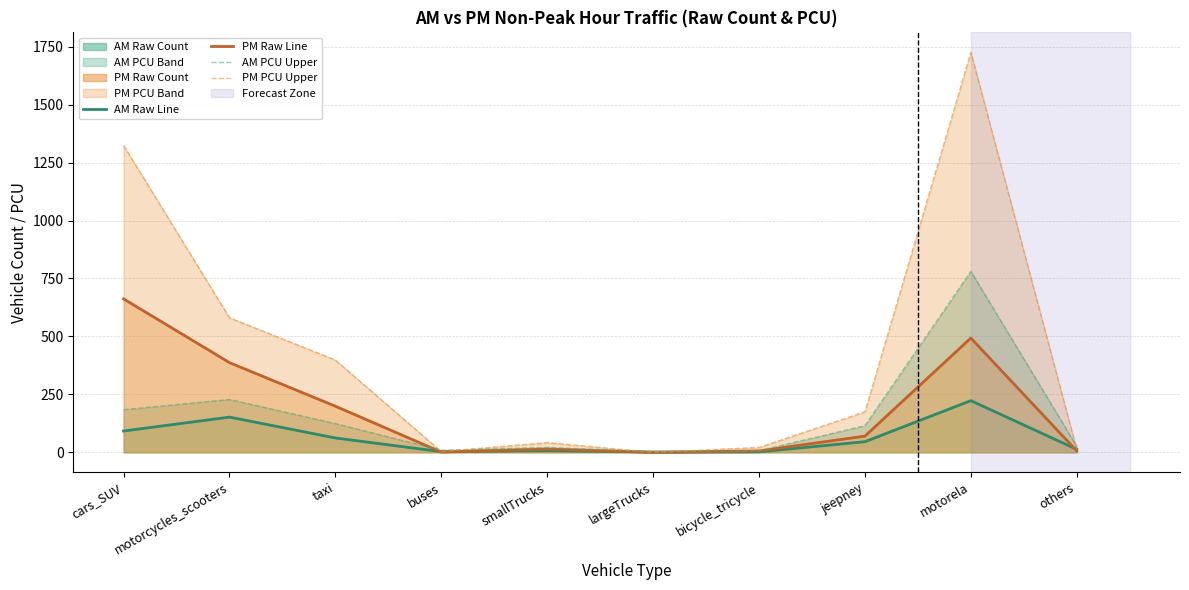

Where do AM PCU Upper and PM Raw Line first cross each other?

taxi and buses